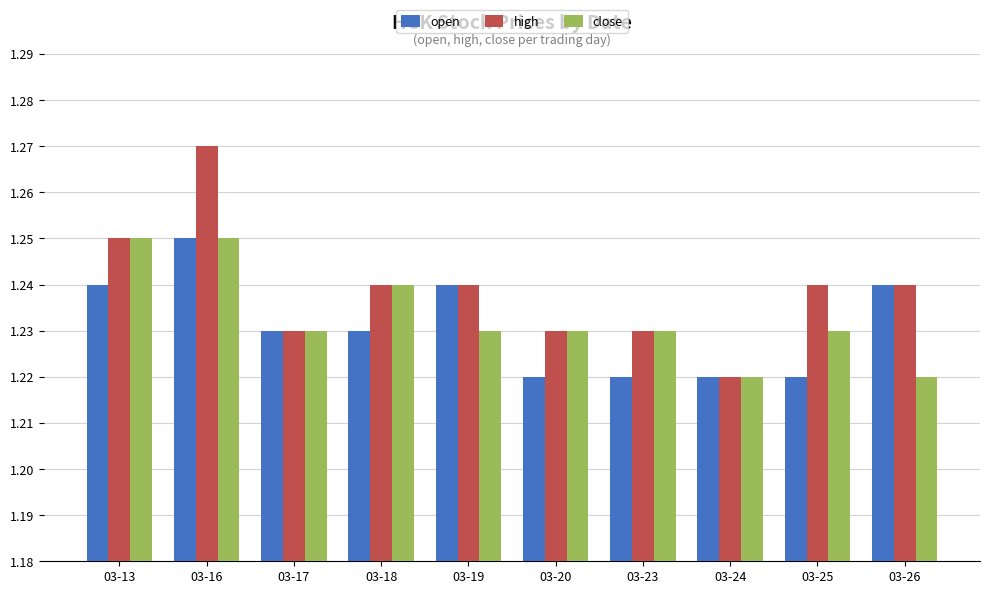

How many high values are between 1 and 2?

10